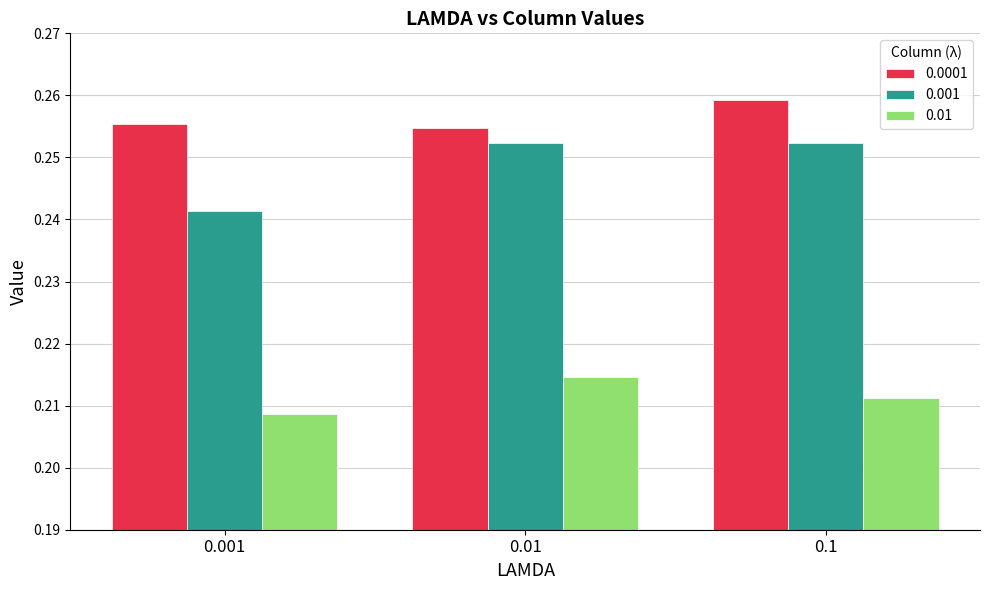

How many 0.001 values are between 0 and 1?

3